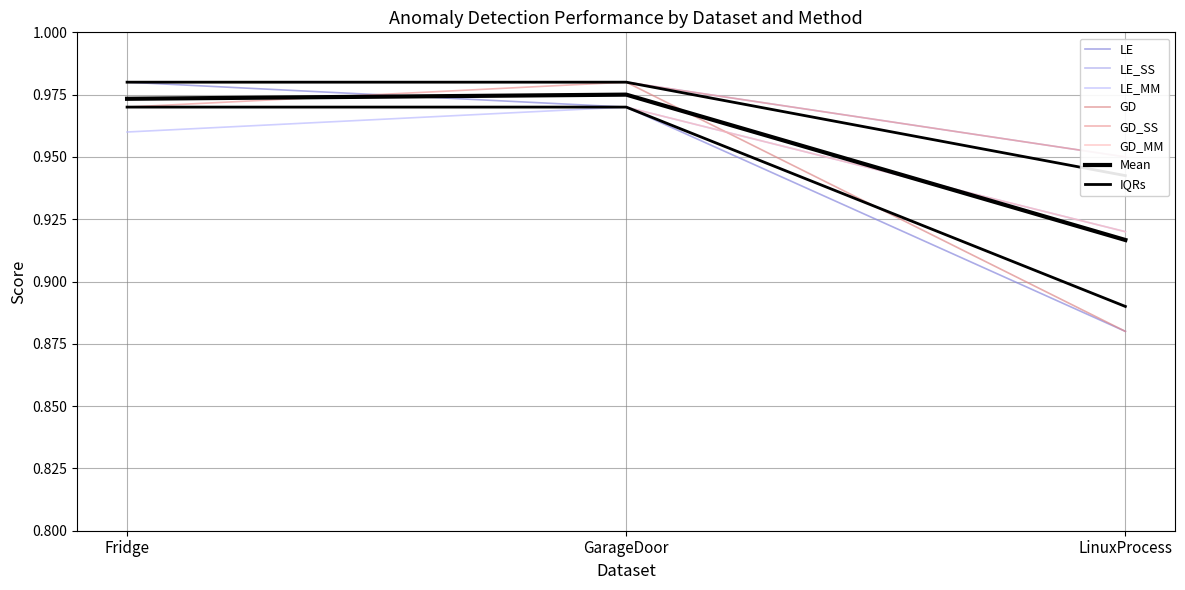

What is the label of the 2nd point from the left?

GarageDoor